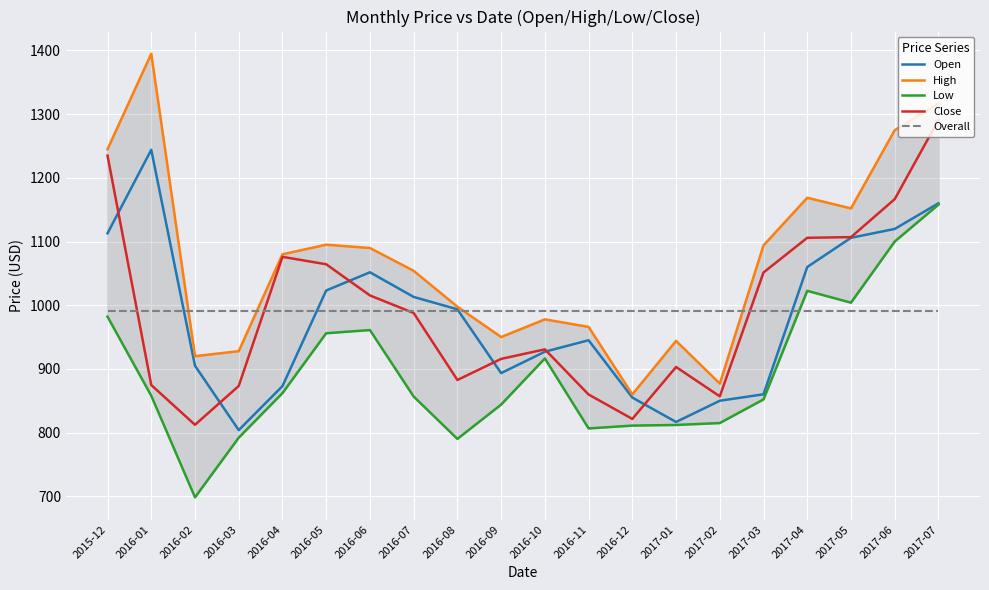

What are all the series names shown in the legend?

Open, High, Low, Close, Overall